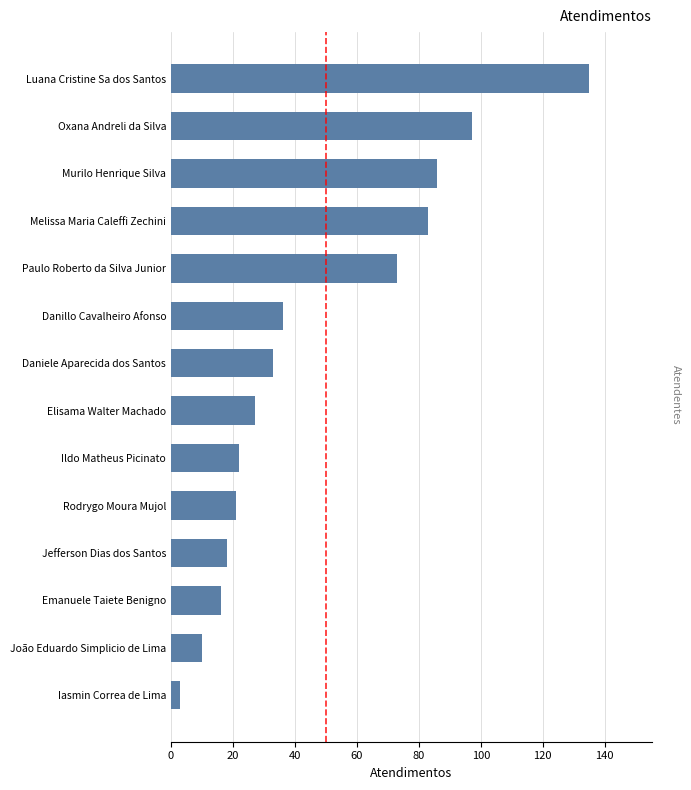

Does the chart contain stacked bars?

No